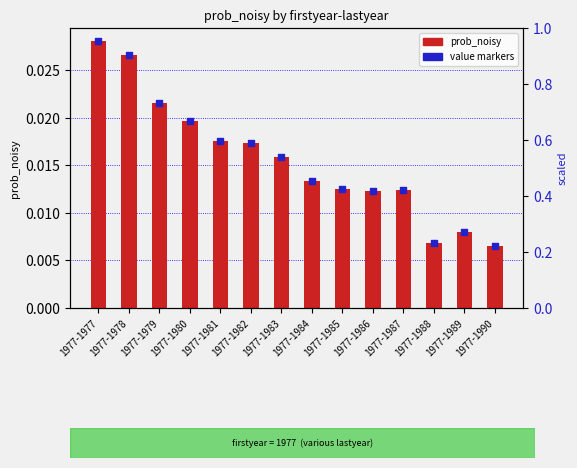

What are all the series names shown in the legend?

prob_noisy, value markers